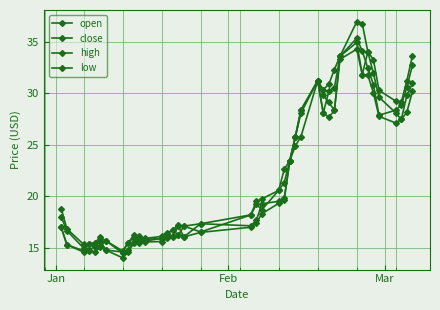

Reading right to left, extract all data points from this chart.

open: 30.9	29.8	27.5	28.1	29.6	31.9	34.0	31.8	34.9	33.6	28.3	29.1	29.8	31.2	28.1	25.8	23.4	19.8	19.5	19.3	17.6	17.1	17.3	16.0	17.1	16.2	16.1	15.9	15.8	16.0	15.5	14.7	14.4	15.7	15.1	15.1	14.8	14.9	16.6	18.0
close: 32.7	30.6	28.8	28.4	27.9	30.8	32.5	34.1	35.4	33.6	30.5	30.2	28.1	31.2	28.4	25.8	23.4	21.3	20.6	18.7	19.2	18.2	16.5	17.1	16.2	16.7	16.4	15.9	15.6	15.7	15.9	15.5	14.6	14.8	15.7	15.1	15.3	14.7	15.3	17.0
high: 33.7	31.2	29.1	29.2	30.3	33.3	34.0	36.8	37.0	33.6	32.3	30.9	30.4	31.2	28.4	25.8	23.4	22.6	20.6	19.7	19.5	18.2	17.3	17.1	17.2	16.7	16.4	16.1	15.9	16.1	16.2	15.5	14.7	15.7	16.0	15.5	15.3	15.3	16.8	18.8
low: 30.2	28.2	27.4	27.1	27.8	30.0	31.8	31.8	34.3	33.3	28.3	27.7	28.1	31.2	25.8	24.9	23.4	19.6	19.3	18.3	17.4	17.0	16.5	16.0	16.2	16.0	15.9	15.6	15.5	15.5	15.4	14.6	14.0	14.7	15.0	14.5	14.6	14.6	15.3	17.0